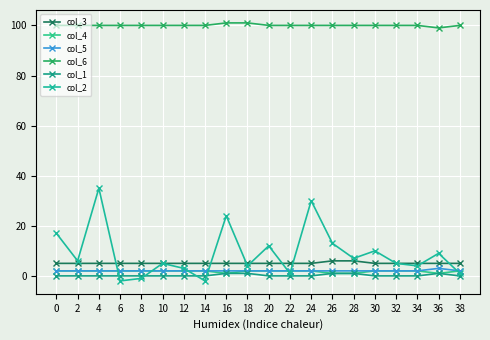

Is it true that col_1 equals 1 at 12?

False